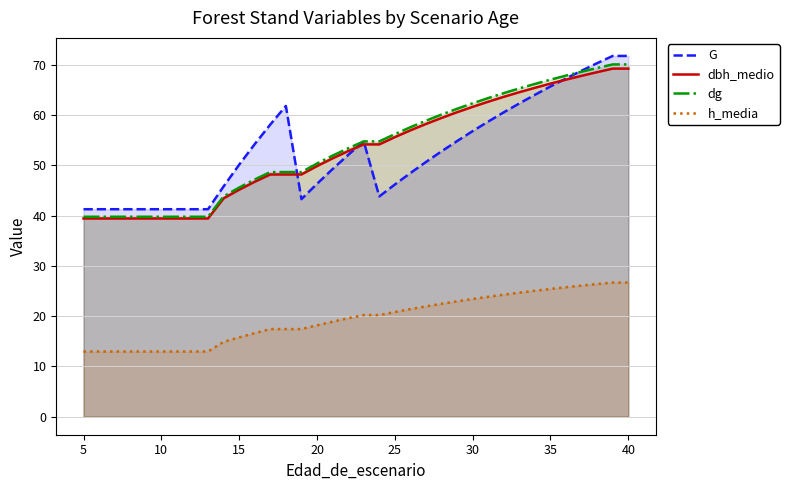

What value does the dg series have at 10?

39.8